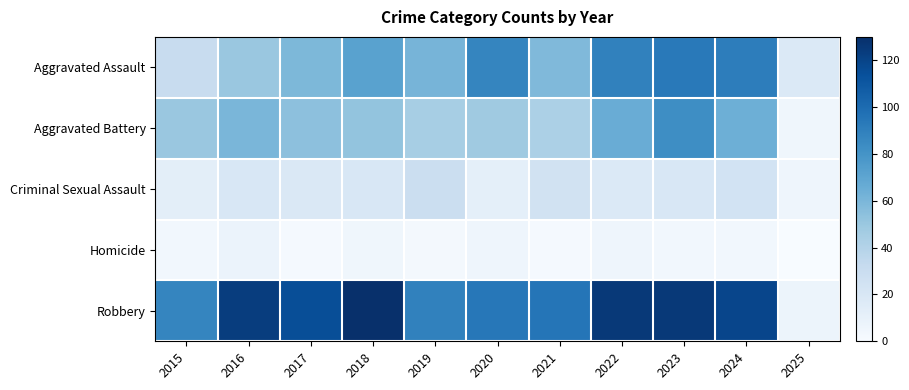

Rank the series by their maximum value, from lowest to highest.

Homicide, Criminal Sexual Assault, Aggravated Battery, Aggravated Assault, Robbery